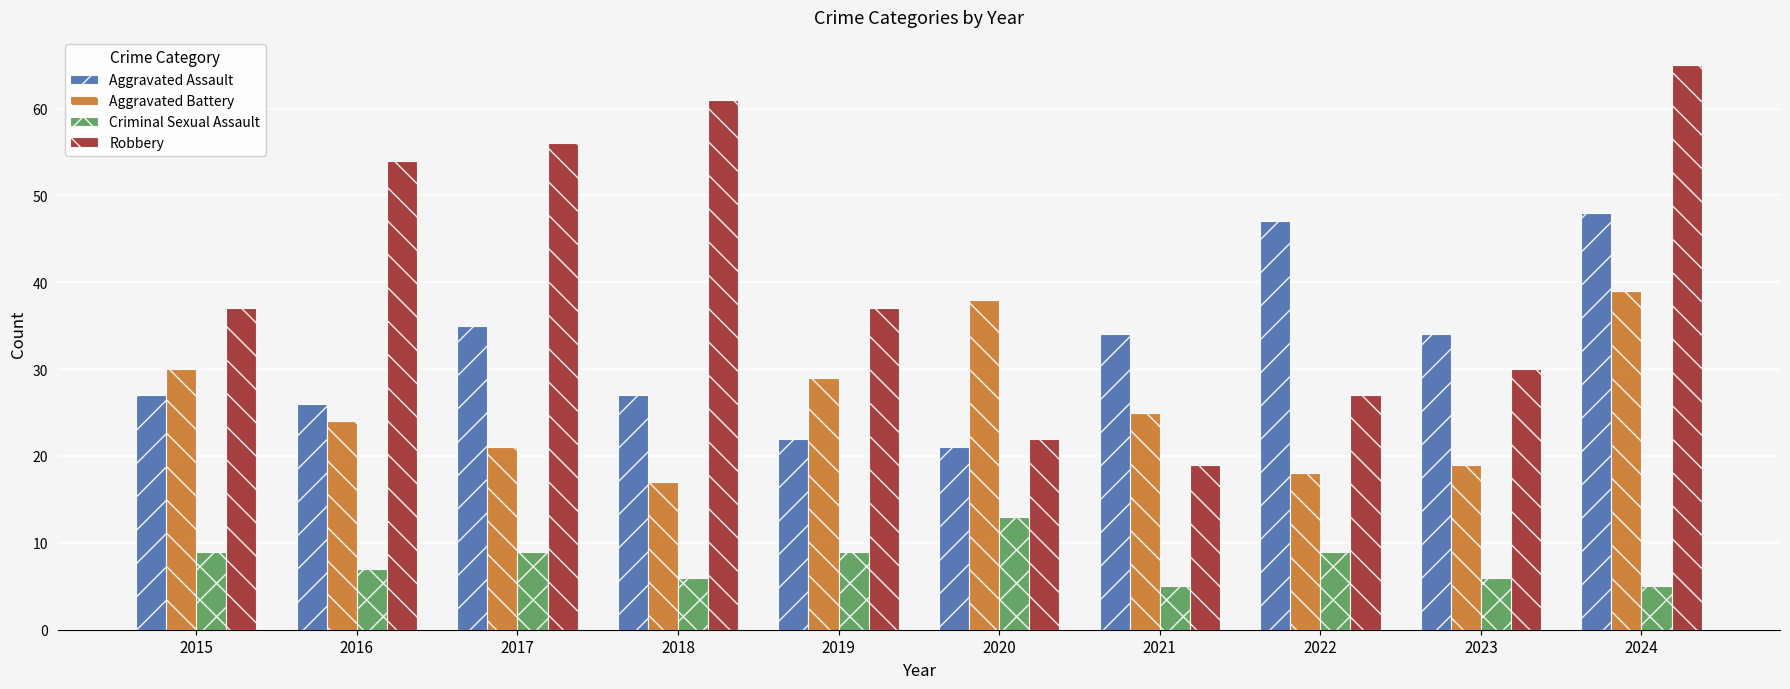

Reading left to right, list all the values displayed in this chart.

Aggravated Assault: 27	26	35	27	22	21	34	47	34	48
Aggravated Battery: 30	24	21	17	29	38	25	18	19	39
Criminal Sexual Assault: 9	7	9	6	9	13	5	9	6	5
Robbery: 37	54	56	61	37	22	19	27	30	65